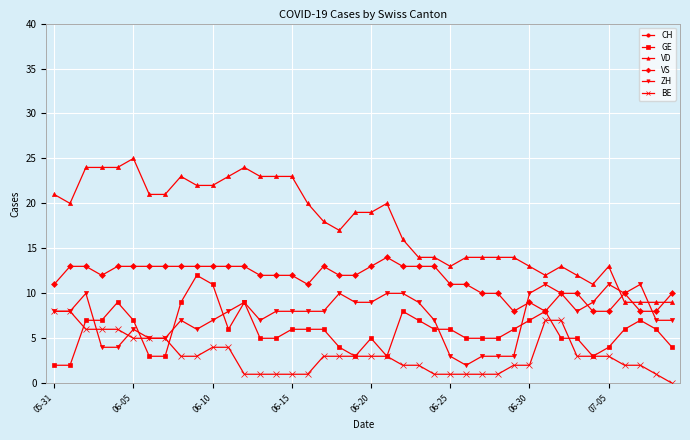

True or false: VD and GE cross at least once.

False